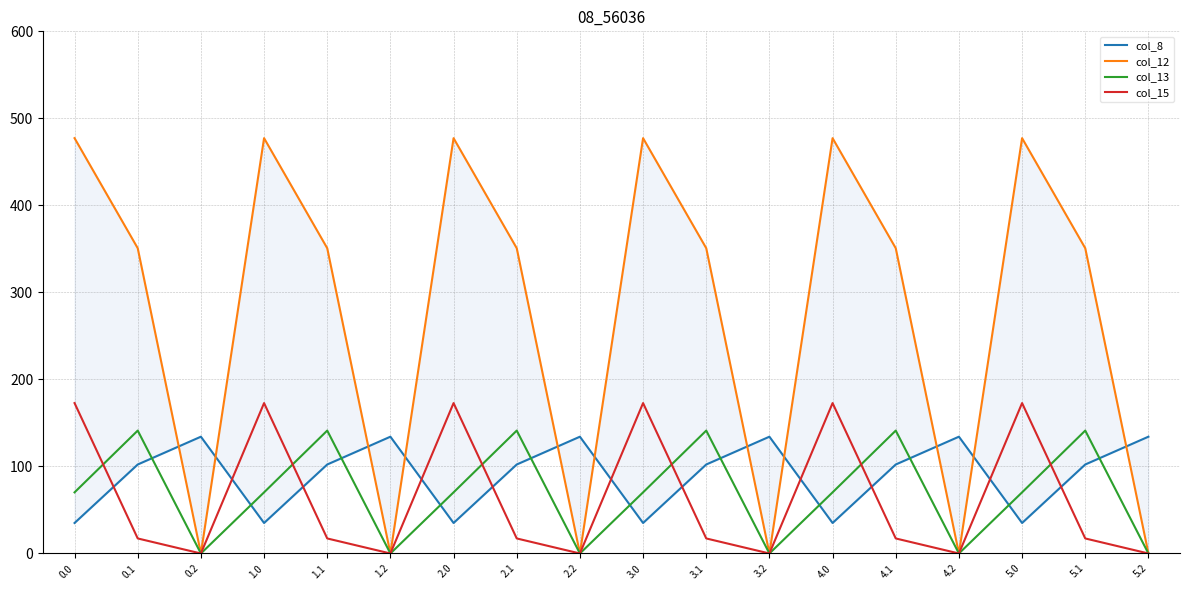

Rank the series by their maximum value, from lowest to highest.

col_8, col_13, col_15, col_12